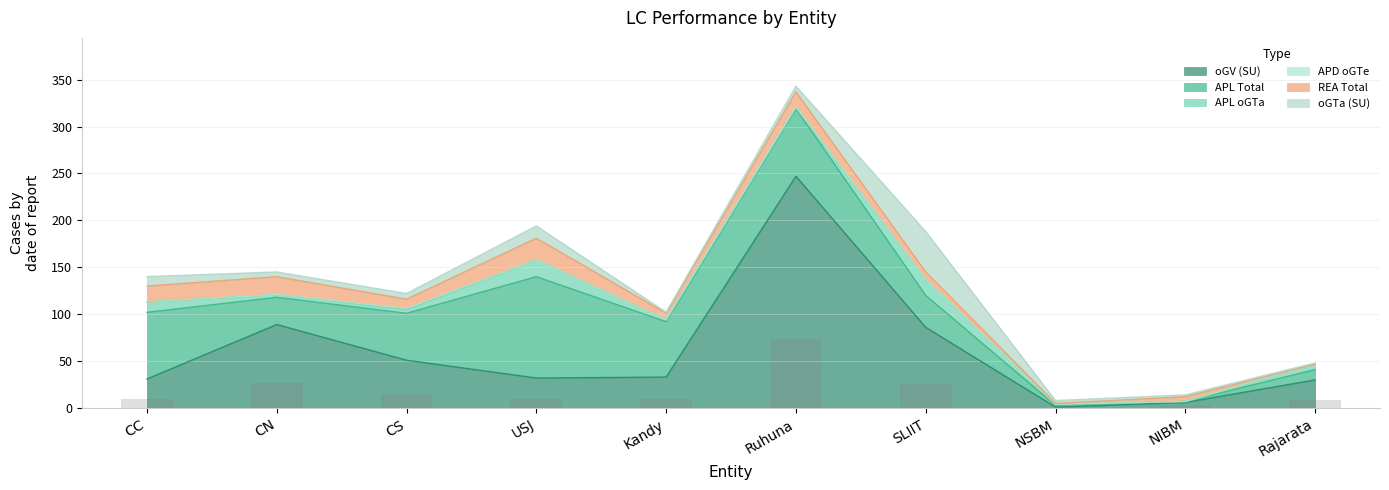

What is the difference between the second highest and minimum values in the APL Total series?

71